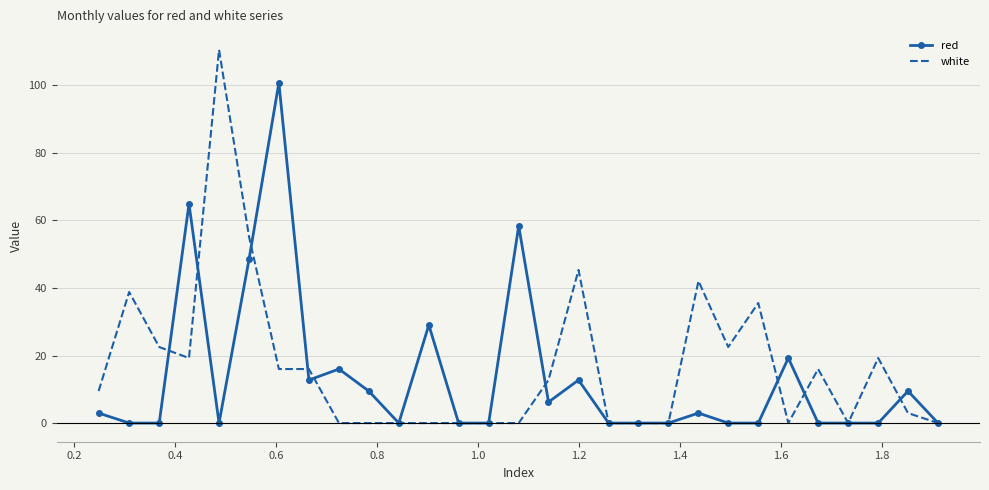

What is the highest value of the red series?

100.8